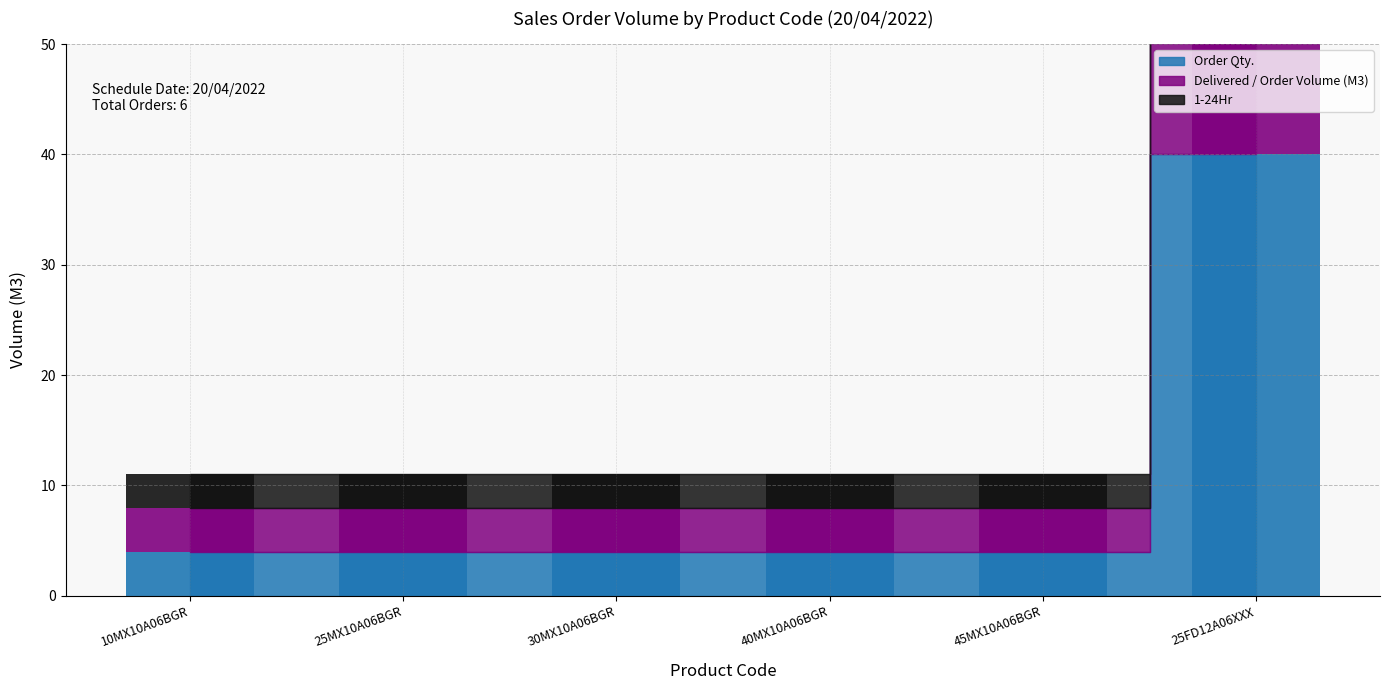

Which series has the widest spread of values?

Order Qty.